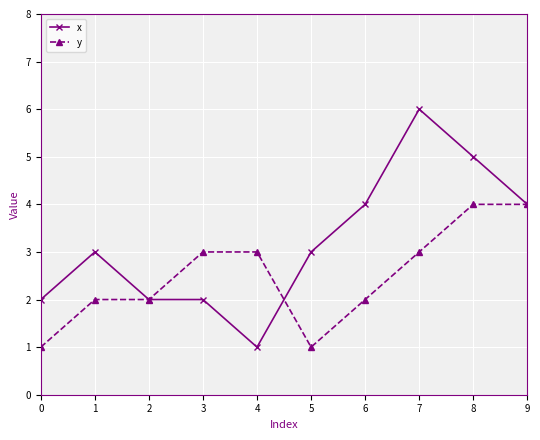

Count the number of categories in the chart.

10